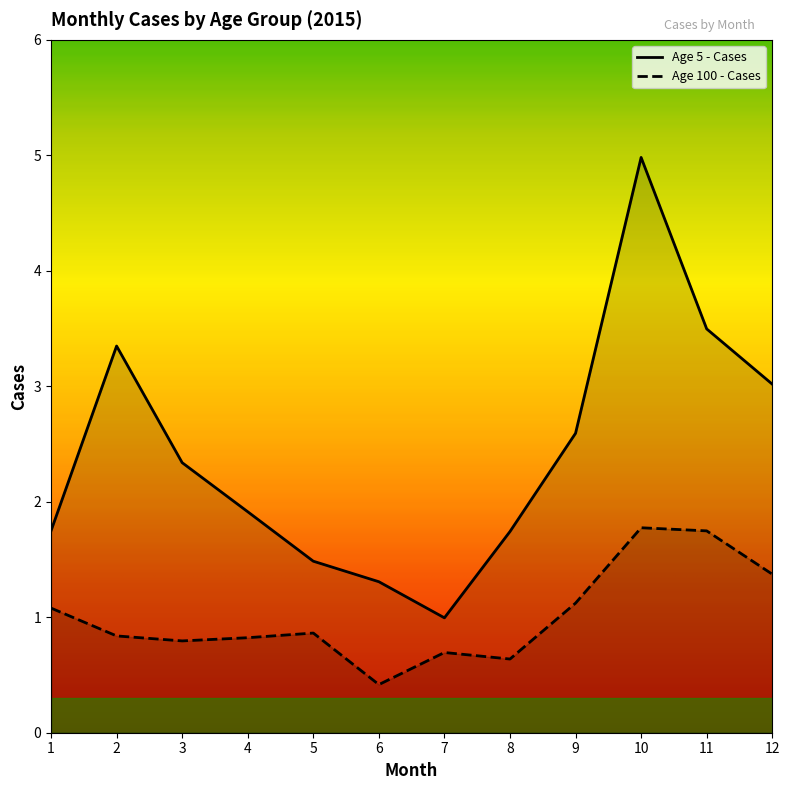

What is the maximum value shown in the chart?

5.0